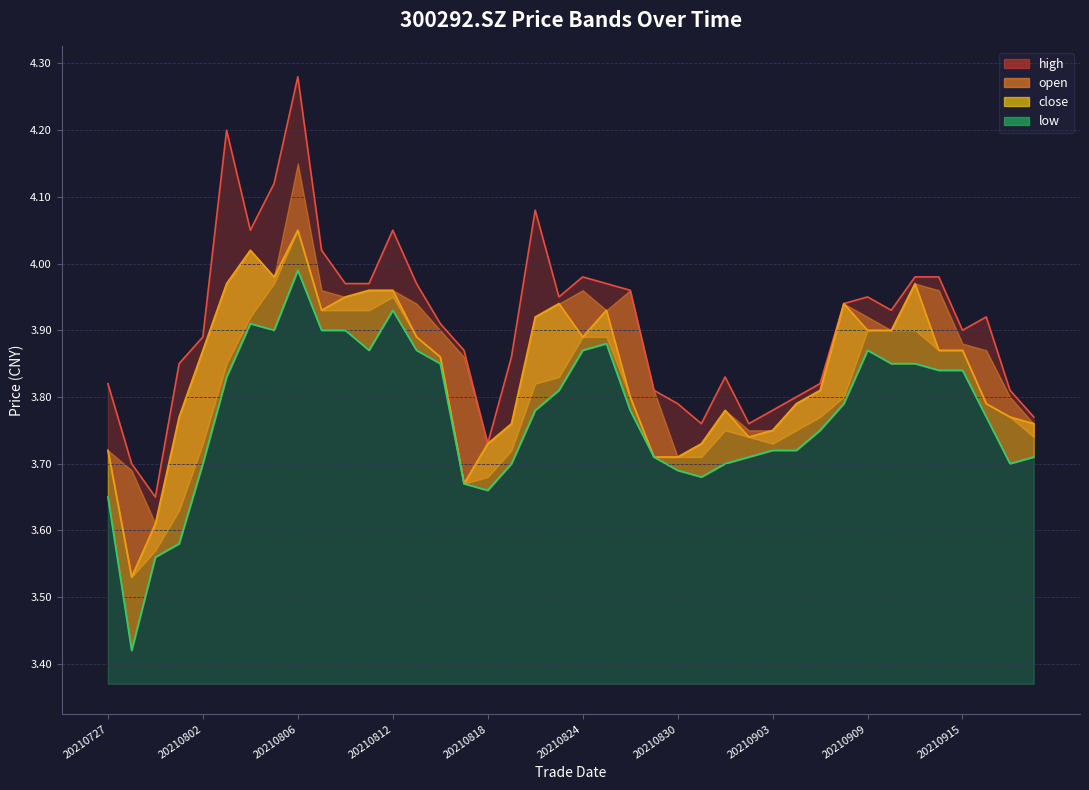

Where is high nearest to the value 3?

20210729